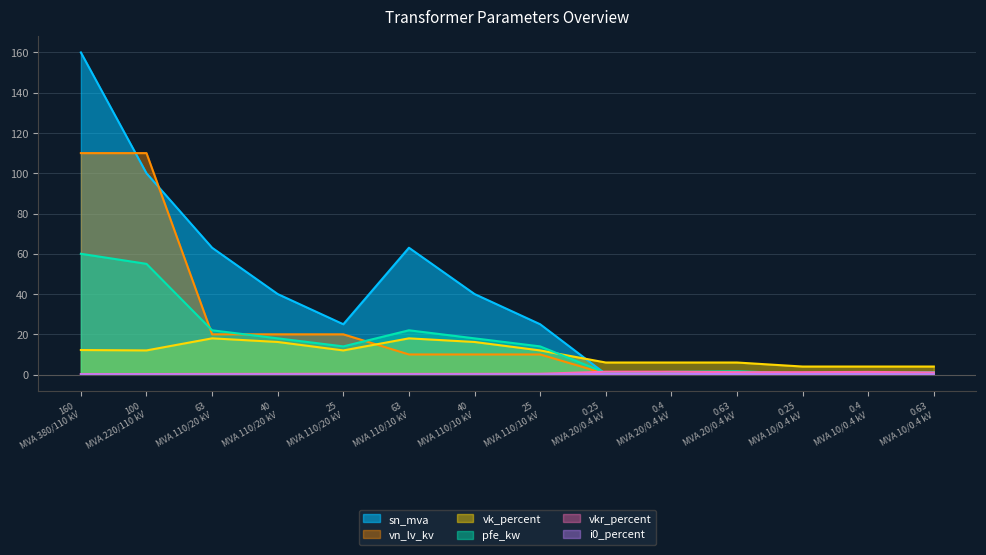

Does the chart have visible grid lines?

Yes